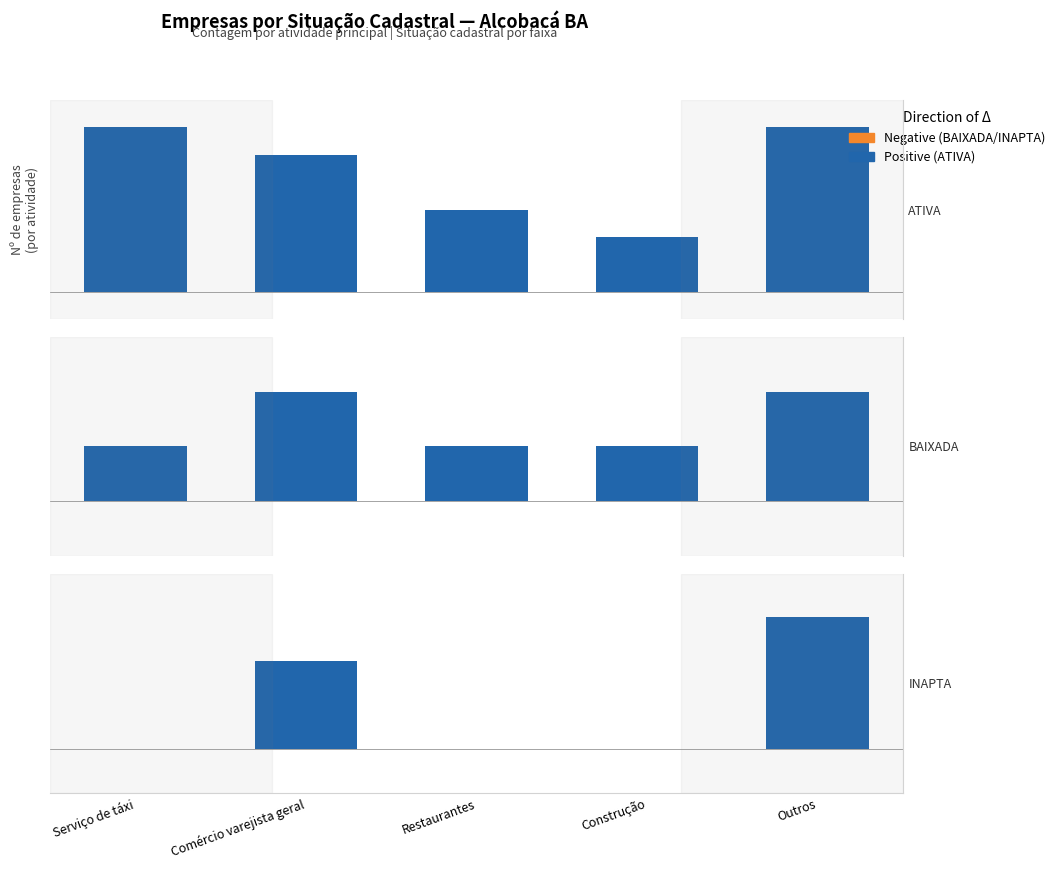

Which series has the largest total across all categories?

Positive